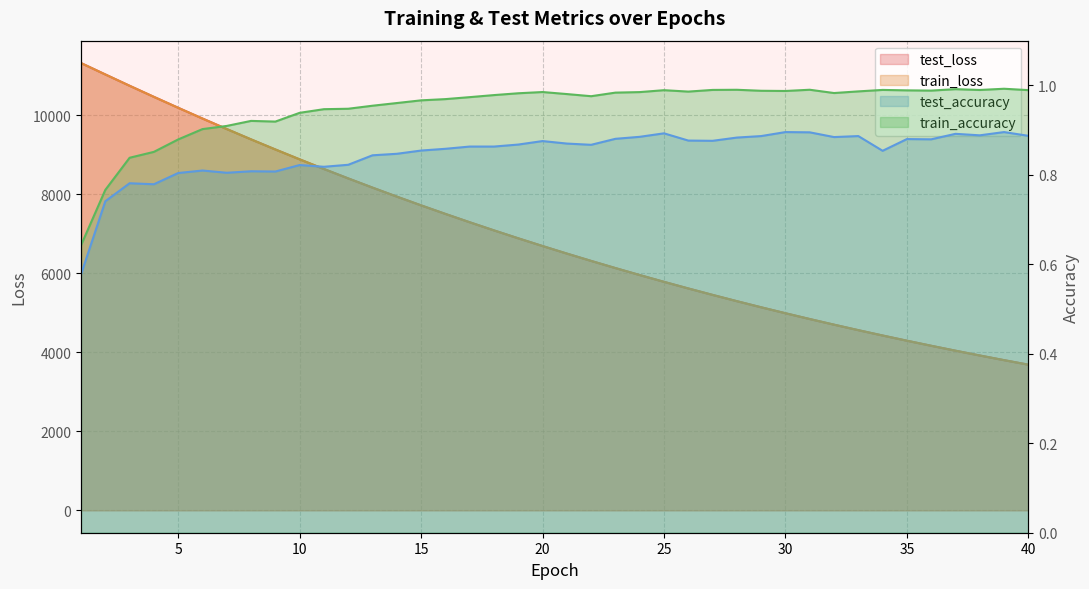

What is the value of the test_accuracy point at the 39th from the left?

0.9